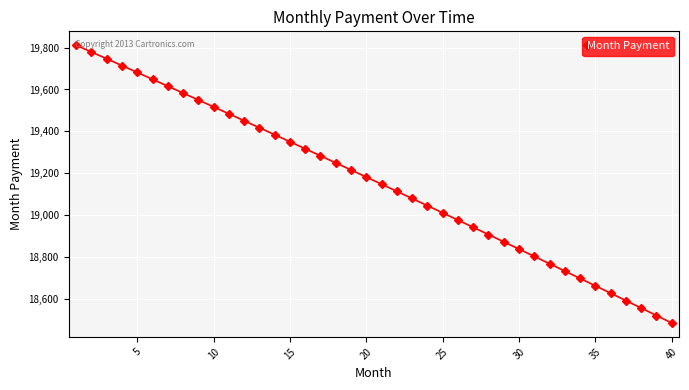

What is the value of the 15th point from the left?

19350.4